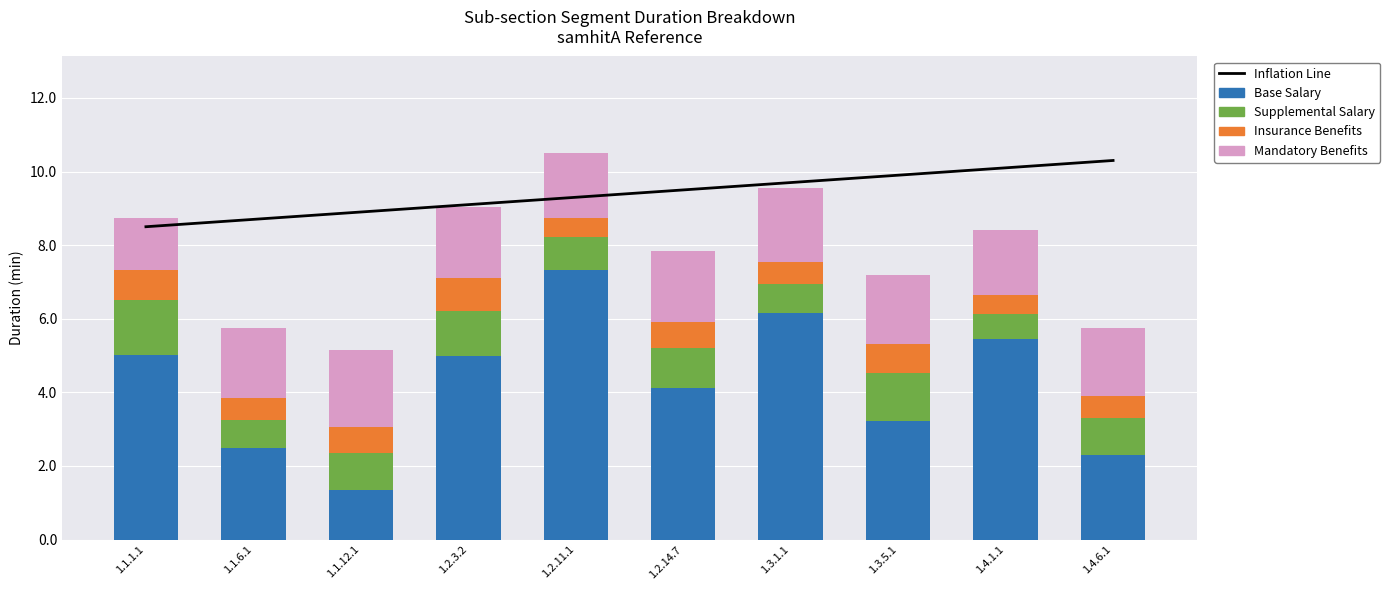

What is the difference between the highest and lowest values at 1.2.11.1?

8.8